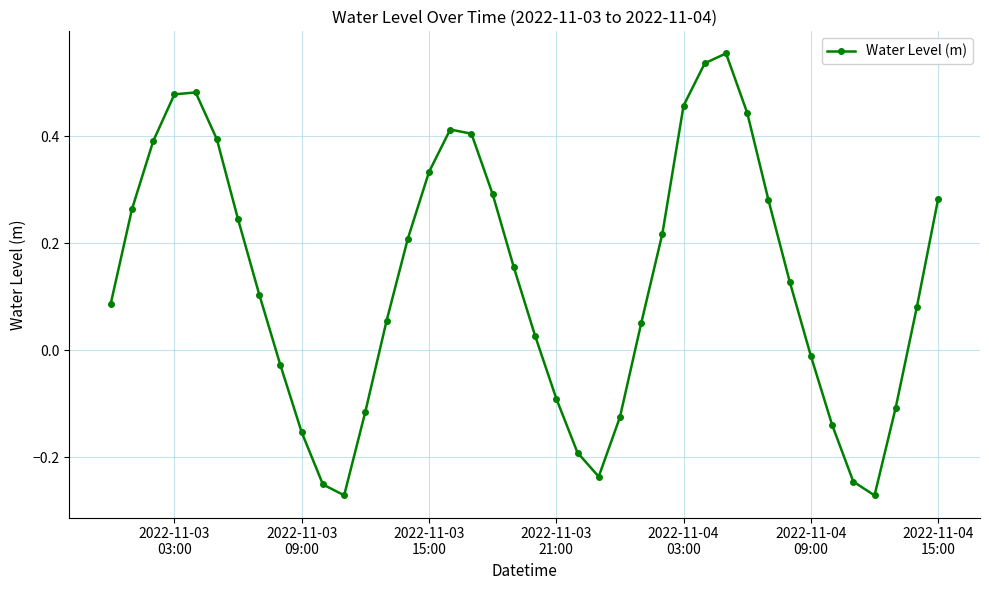

What is the difference between the maximum and minimum values?

0.8